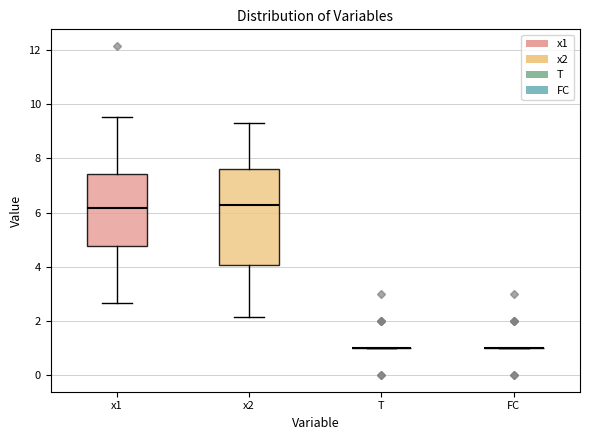

Reading left to right, transcribe this box plot: for each box, give where its median line is, the range the box spans, and where its two whiskers end, as read against the y-axis. The values are not printed on the chart, so give them approximately, as read against the axis.

x1: median 6.2, box 4.8 to 7.4, whiskers 2.6 to 9.6
x2: median 6.2, box 4.0 to 7.6, whiskers 2.2 to 9.2
T: box collapsed to a line at 1.0, whiskers 1.0 to 1.0
FC: box collapsed to a line at 1.0, whiskers 1.0 to 1.0